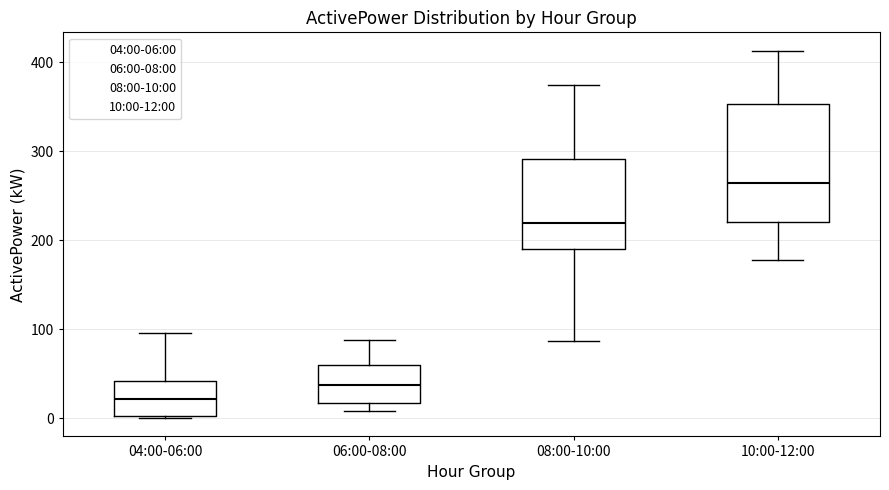

Comparing the boxes themselves (not the whiskers), which one is the tallest?

10:00-12:00